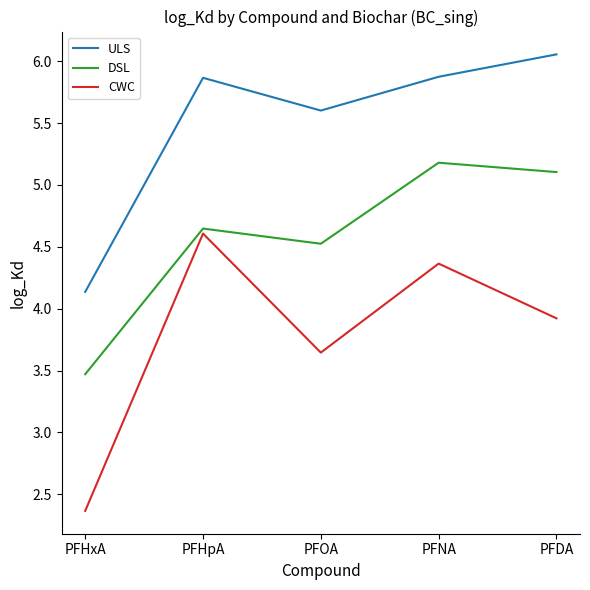

Is the value of ULS at PFNA greater than the value of CWC at PFHpA?

Yes